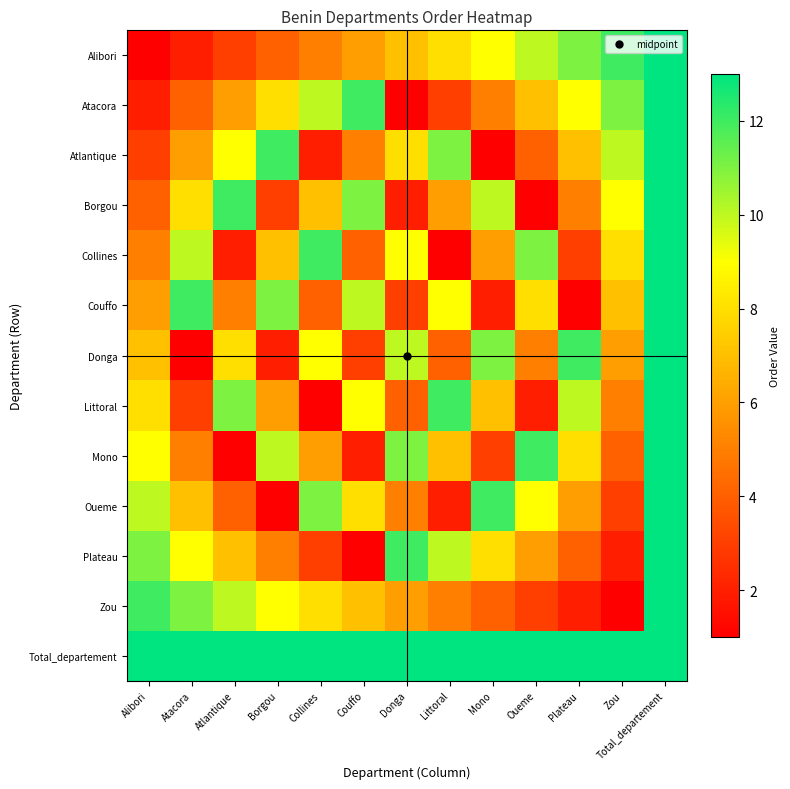

How many categories are shown in the chart?

13